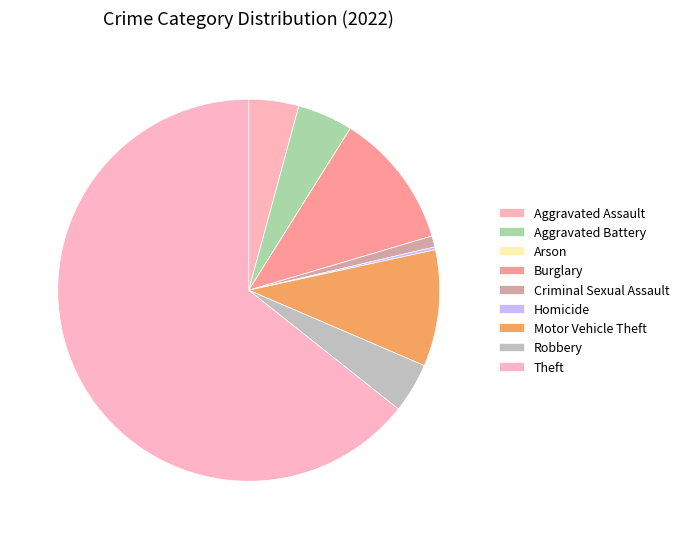

How many slices are in this pie chart?

9